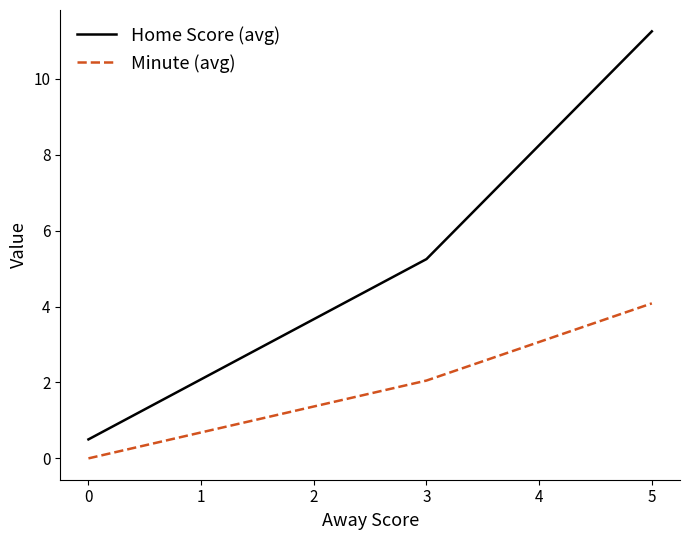

Which category has the highest value in the Home Score (avg) series?

5